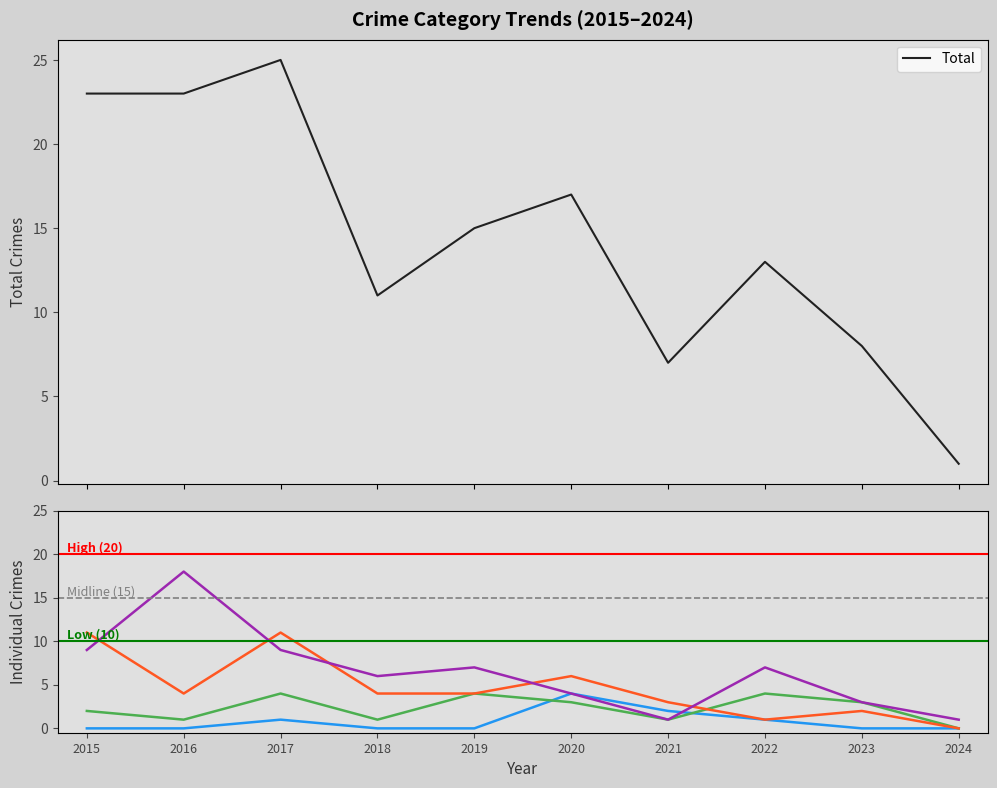

How many data points does each series have?

10